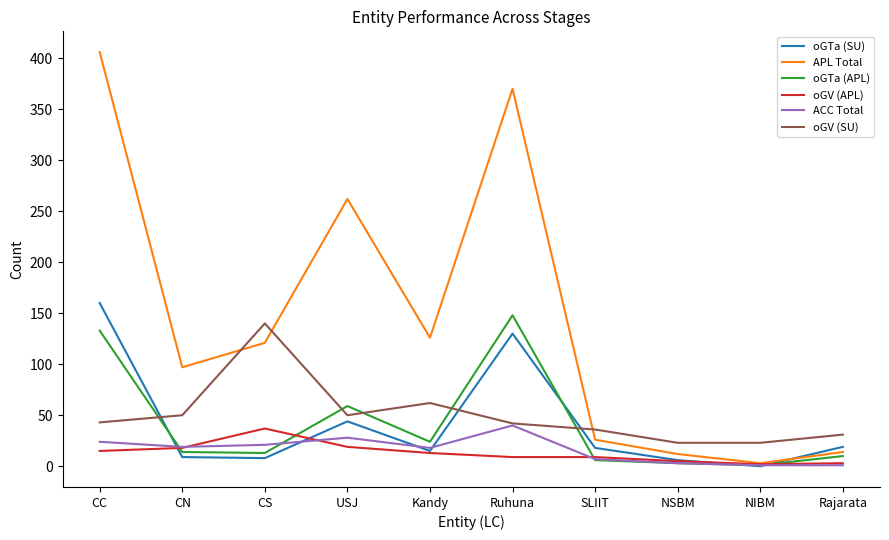

What position from the right is CN?

9